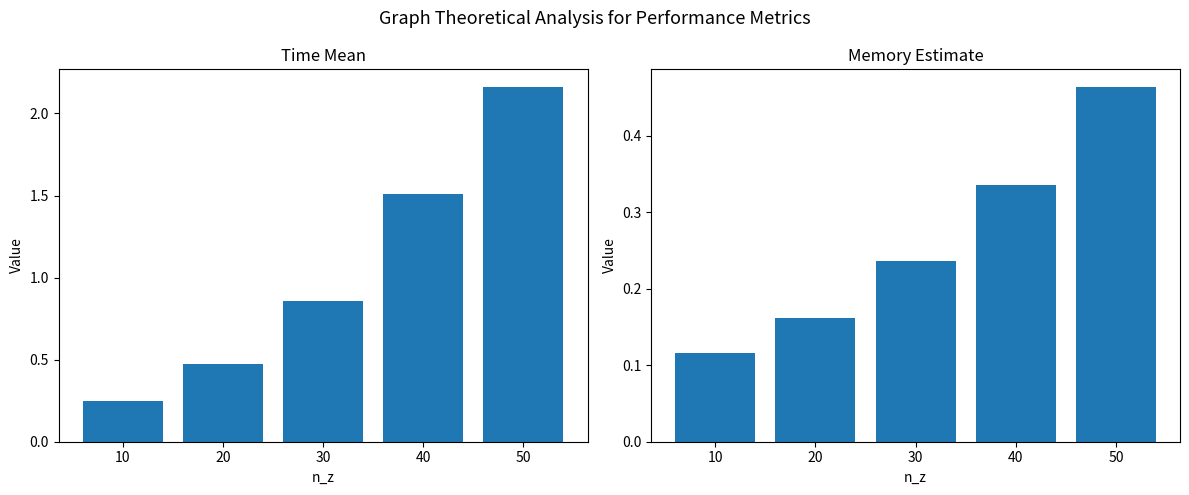

List the labels in order of memory_estimate value, largest first.

50, 40, 30, 20, 10